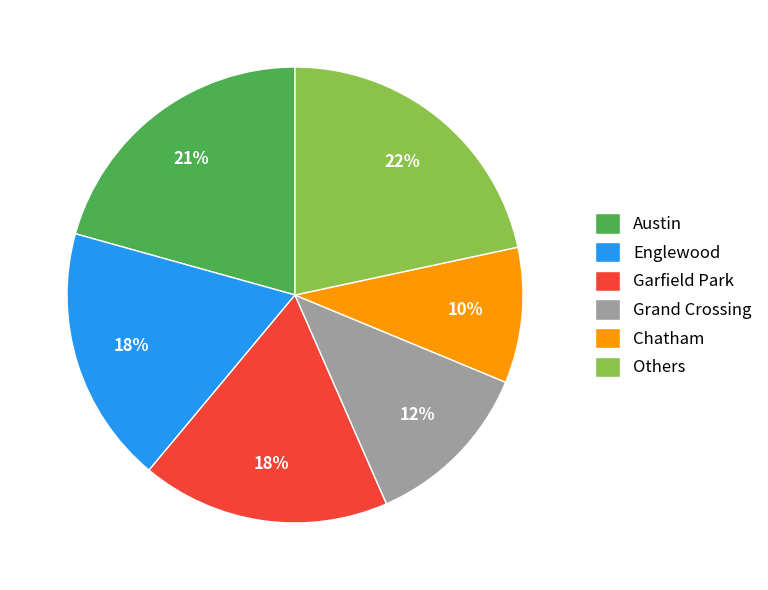

Which slice is the largest?

Others